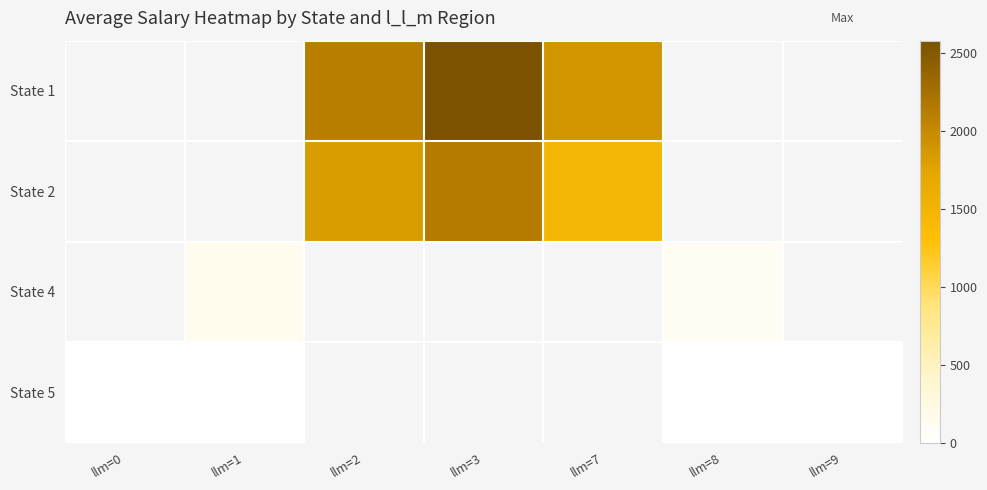

The value of State 2 at llm=7 is 2162.7. True or false?

False